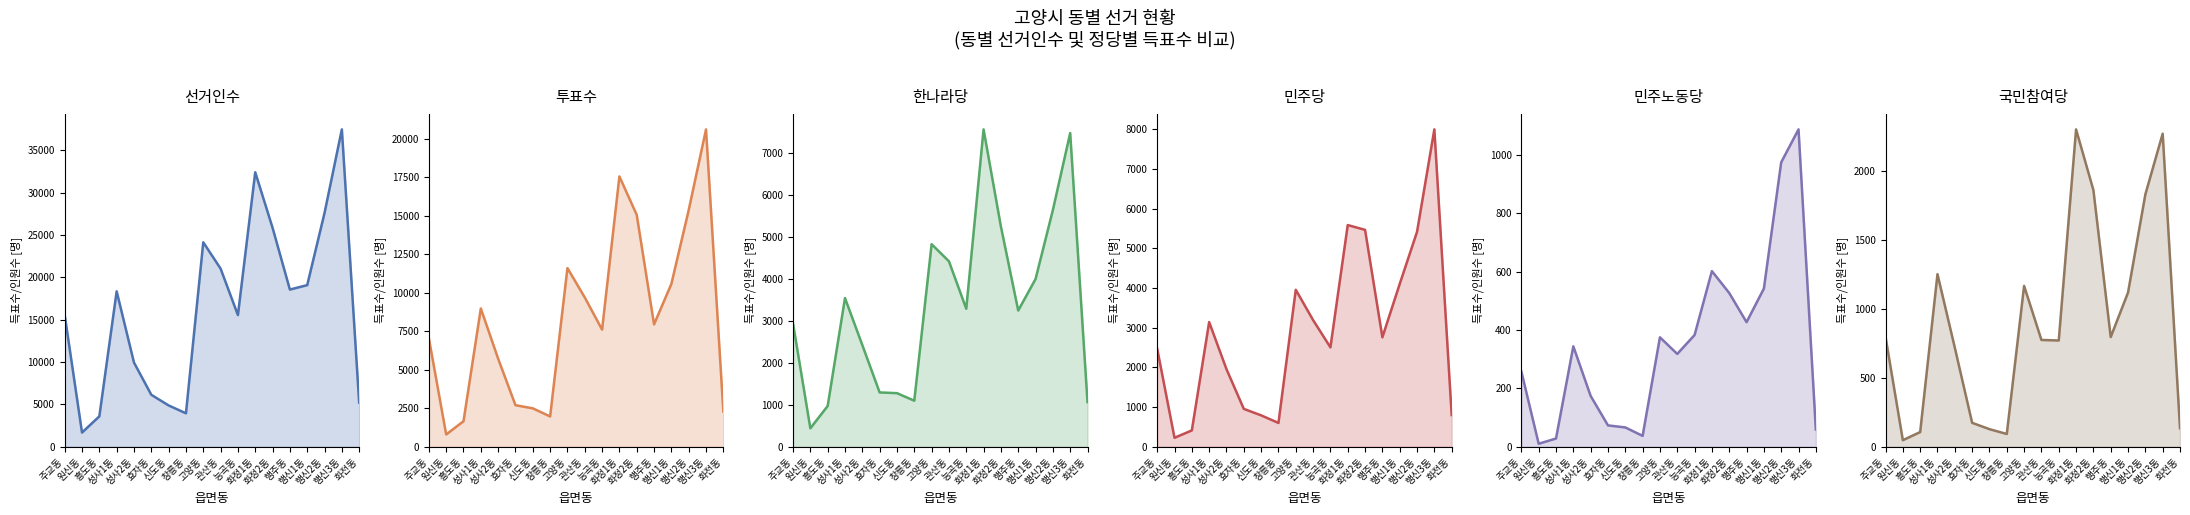

List the series in order of their peak value, lowest first.

민주노동당, 국민참여당, 한나라당, 민주당, 투표수, 선거인수